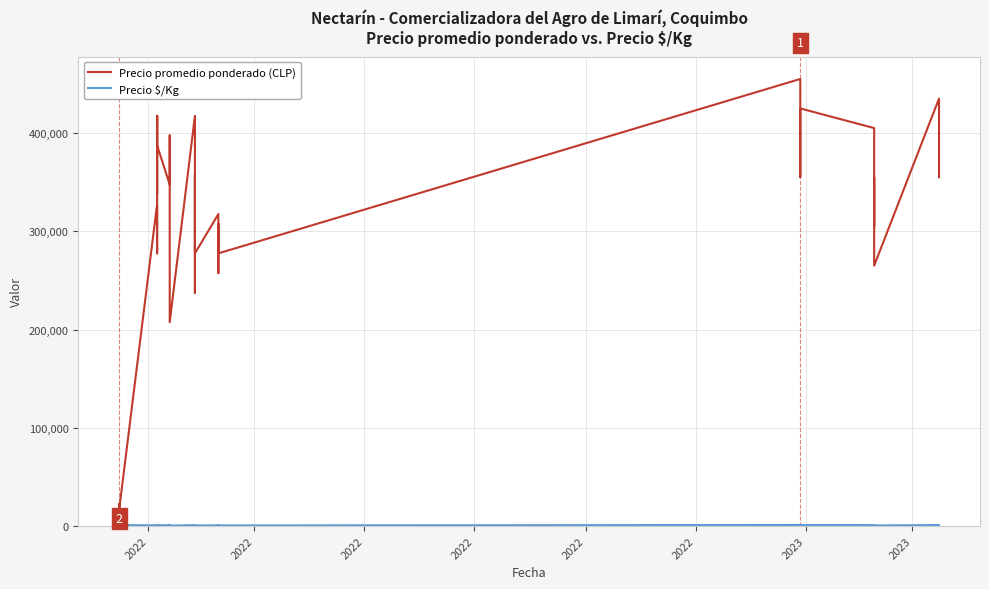

True or false: Precio $/Kg and Precio promedio ponderado (CLP) intersect in this chart.

False